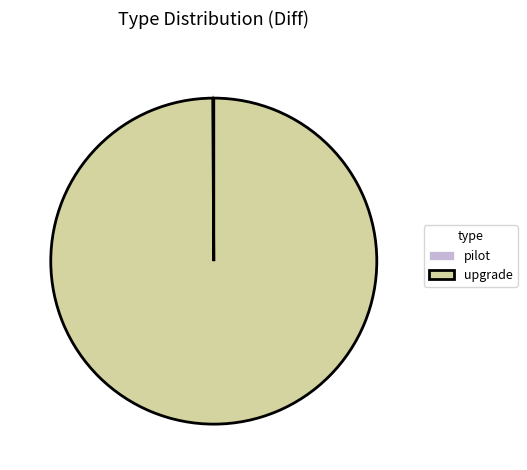

Which slice is the largest?

upgrade